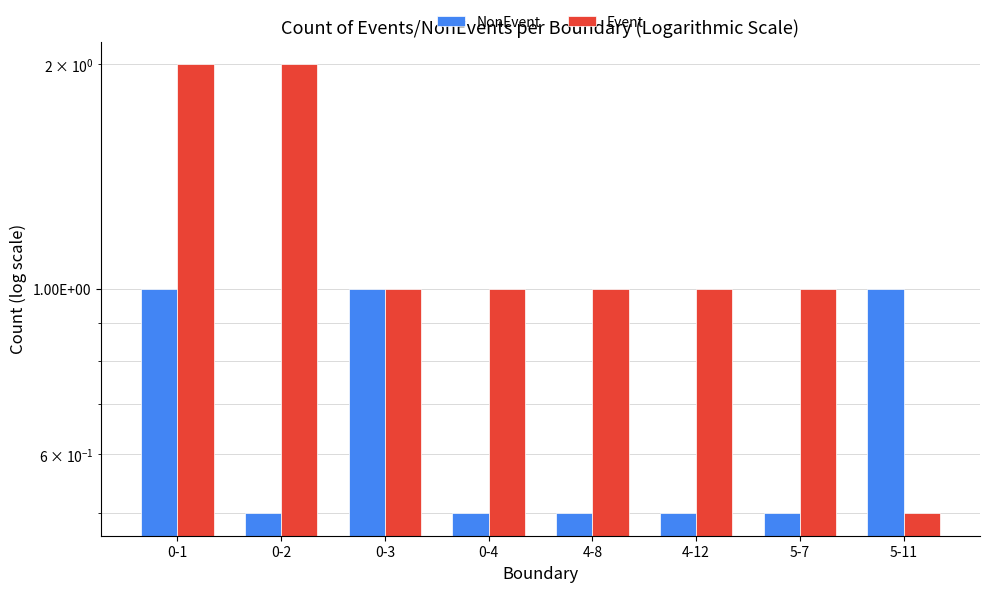

What is the lowest value of the NonEvent series?

0.5